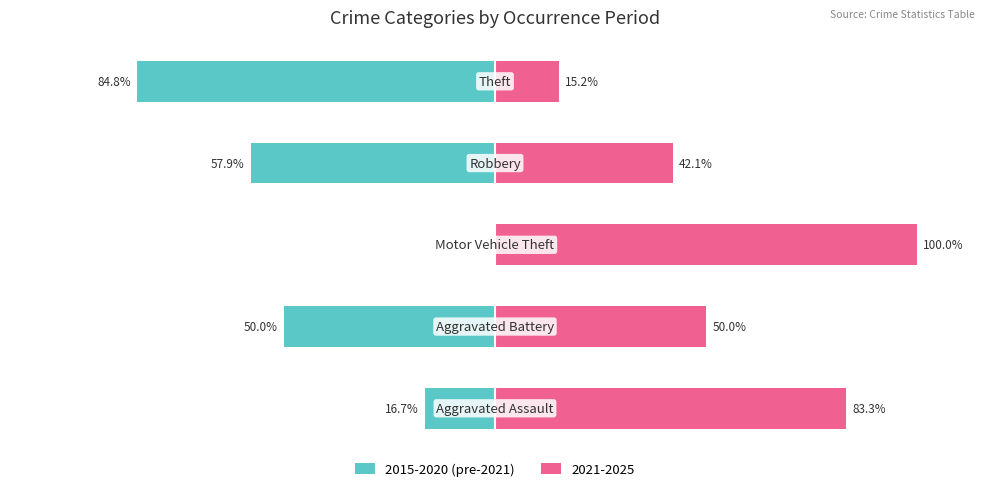

What is the value of the 2nd bar from the left?

-50.0